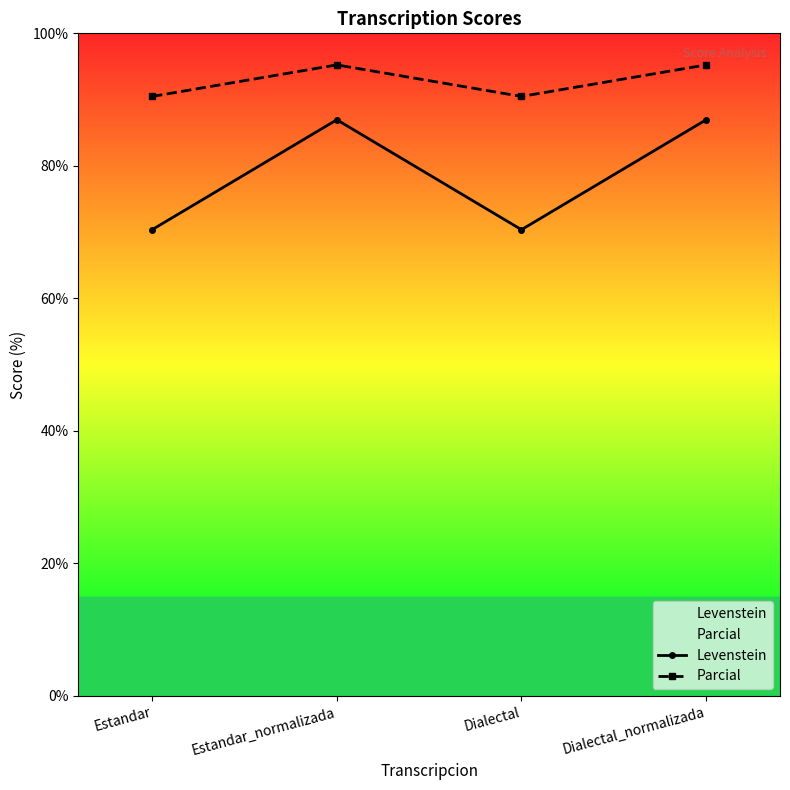

Is it true that Levenstein equals 102.4 at Estandar?

False